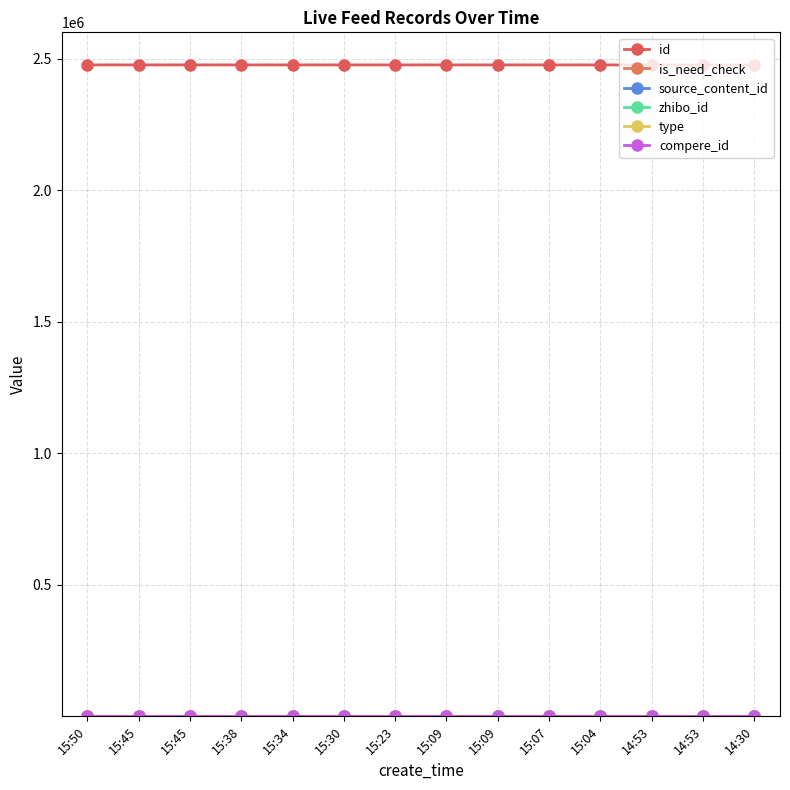

Where is id nearest to the value 2476819?

15:09